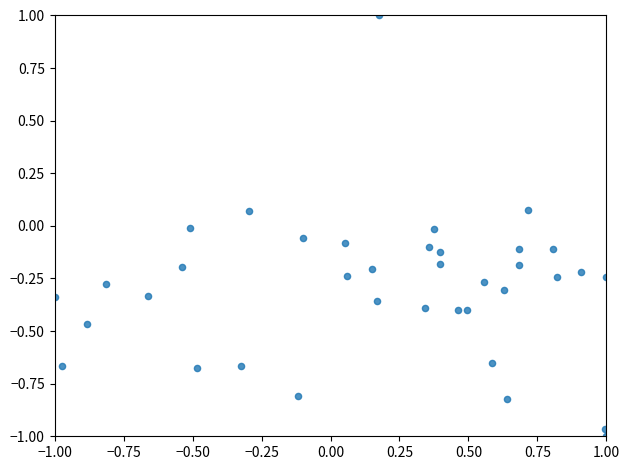

What is the range of X values (max minus min)?

2.0